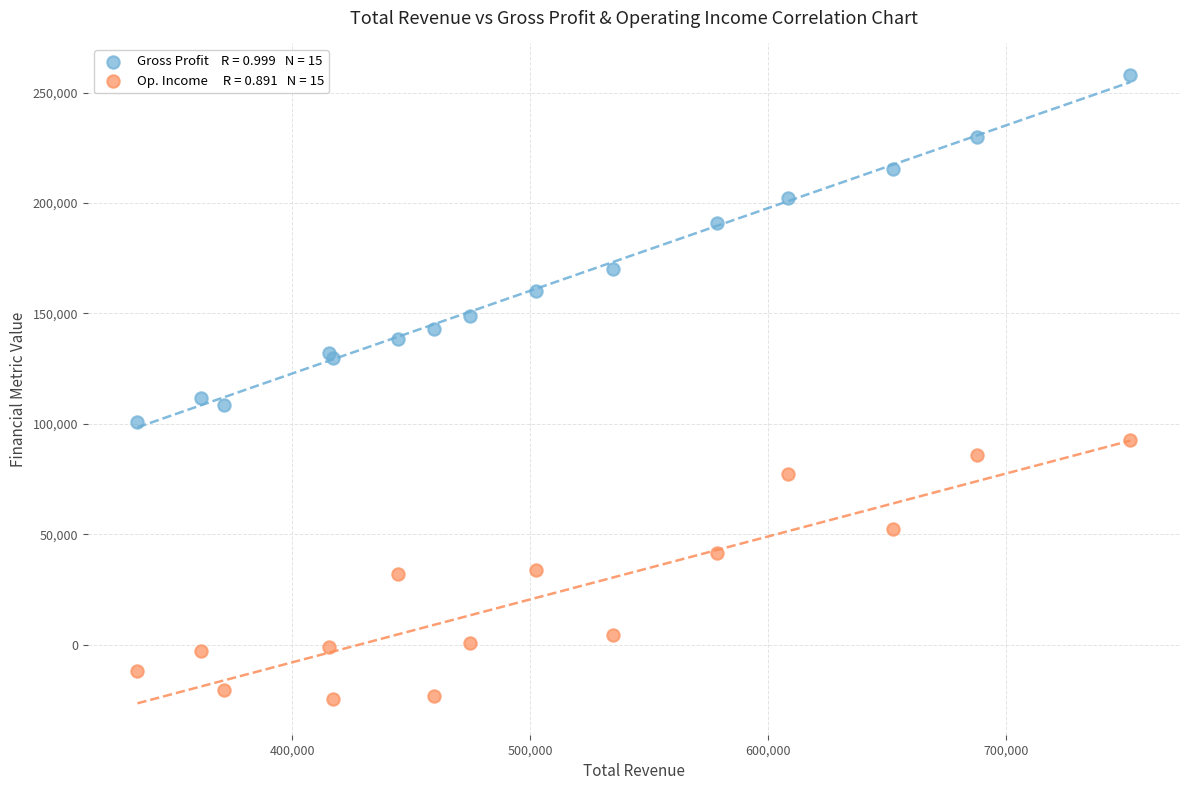

Across all series, what Y value is closest to 116650?

111700